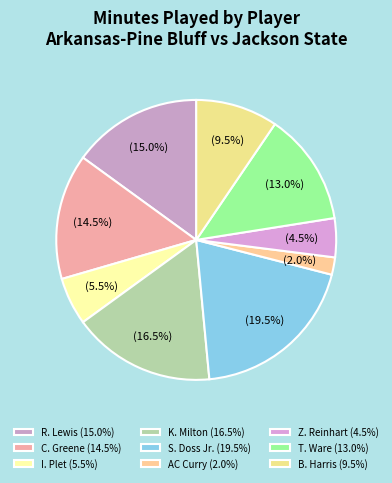

Which has a higher value, R. Lewis or Z. Reinhart?

R. Lewis